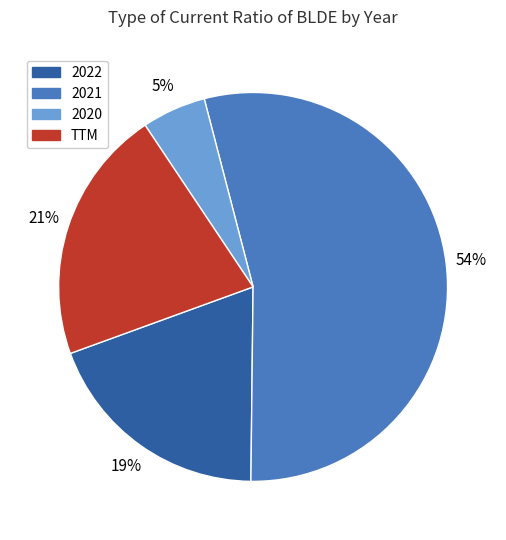

Rank the categories by value from lowest to highest.

2020, 2022, TTM, 2021